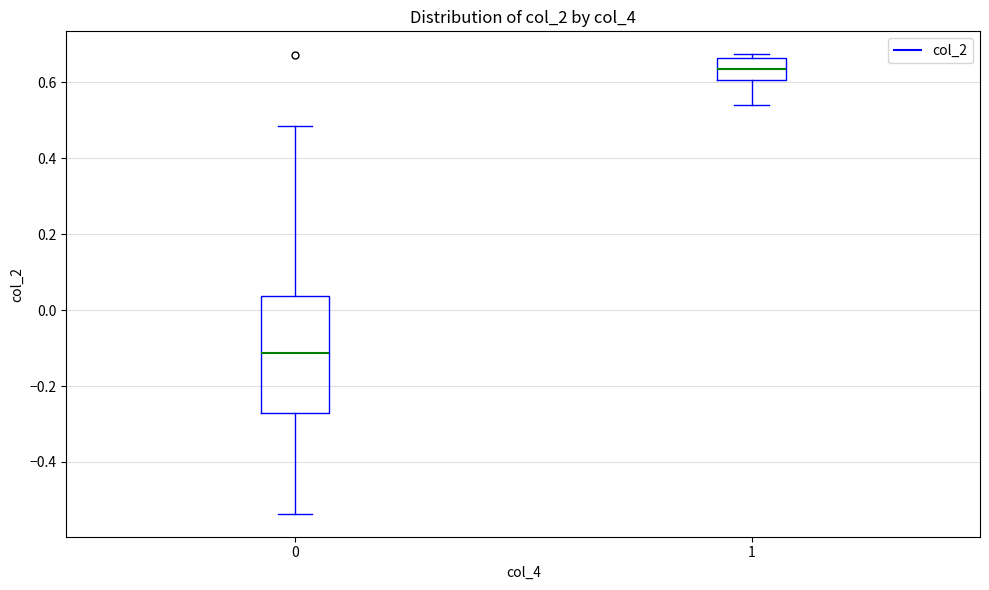

Reading left to right, read every box against the y-axis: the position of its median line, the range the box covers, and the ends of its whiskers. The values are not printed on the chart, so give them approximately, as read against the axis.

0: median -0.12, box -0.28 to 0.04, whiskers -0.54 to 0.48
1: median 0.64, box 0.60 to 0.66, whiskers 0.54 to 0.68